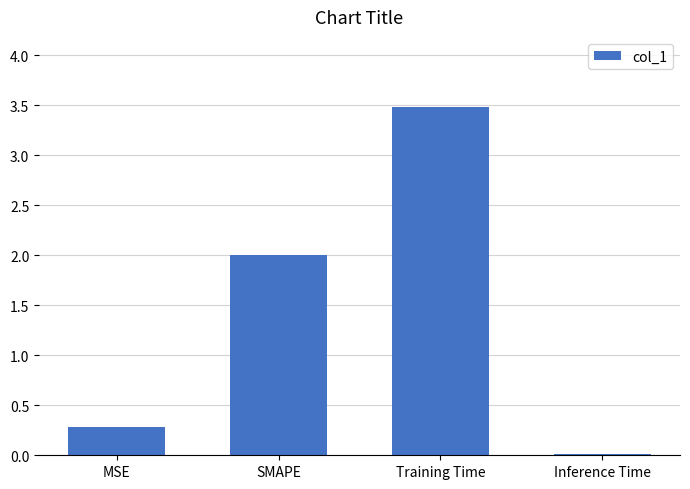

What is the maximum value shown in the chart?

3.5